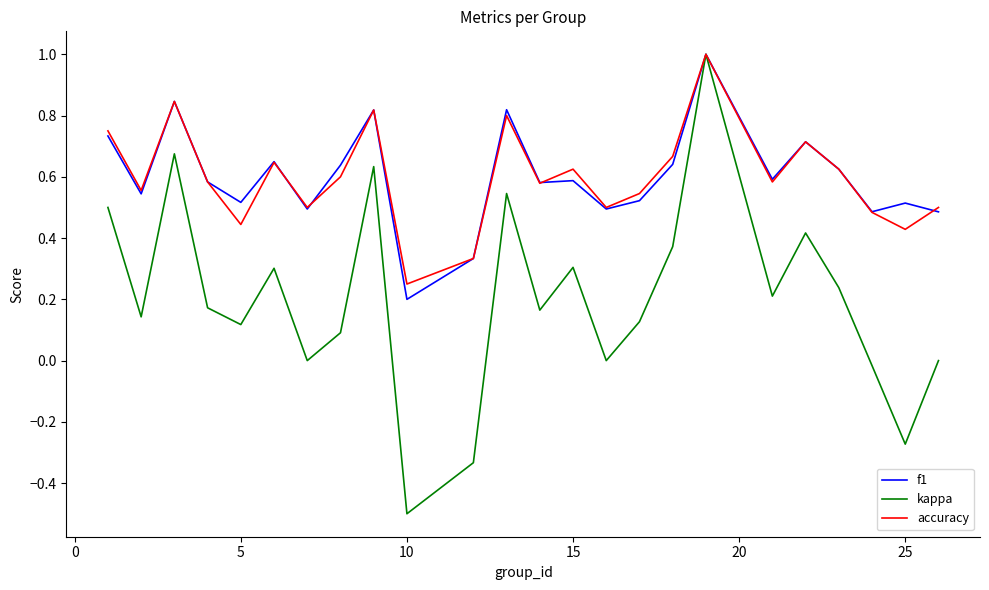

How many categories are shown in the chart?

24